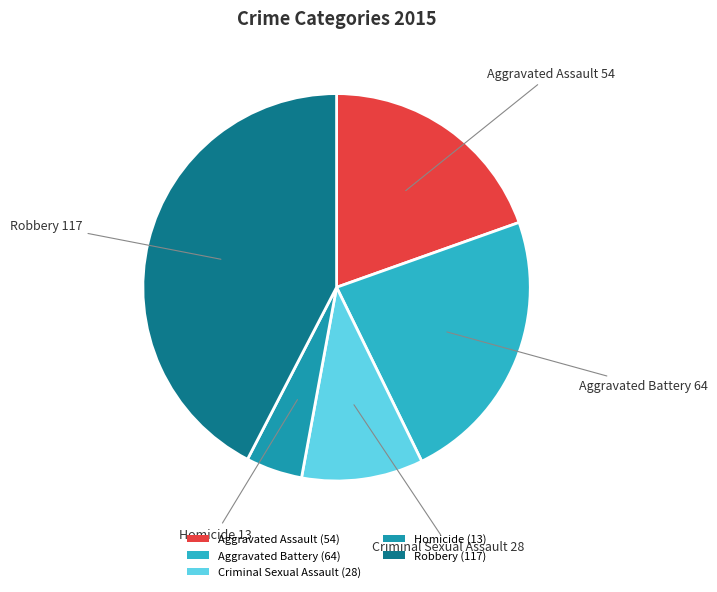

Which has a higher value, Homicide or Robbery?

Robbery